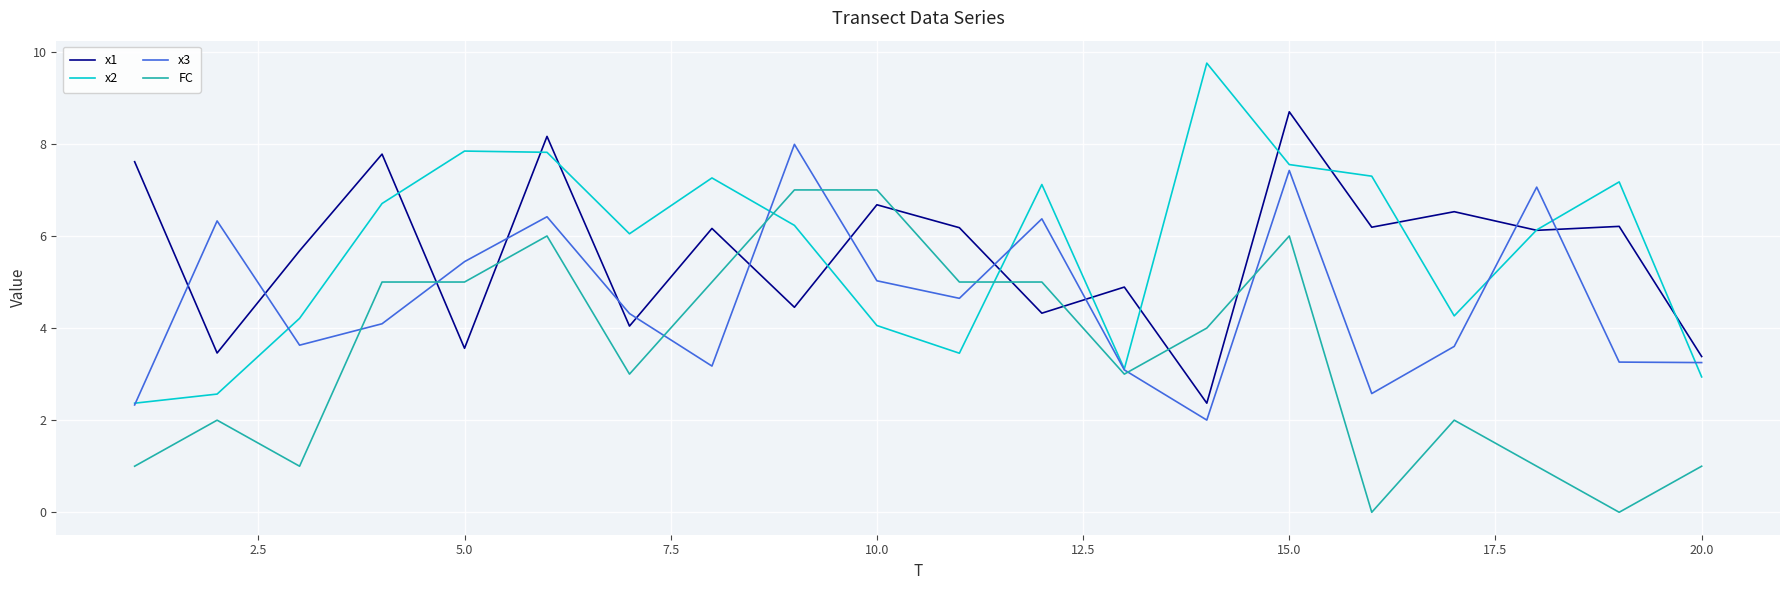

What is the highest value of the x3 series?

8.0